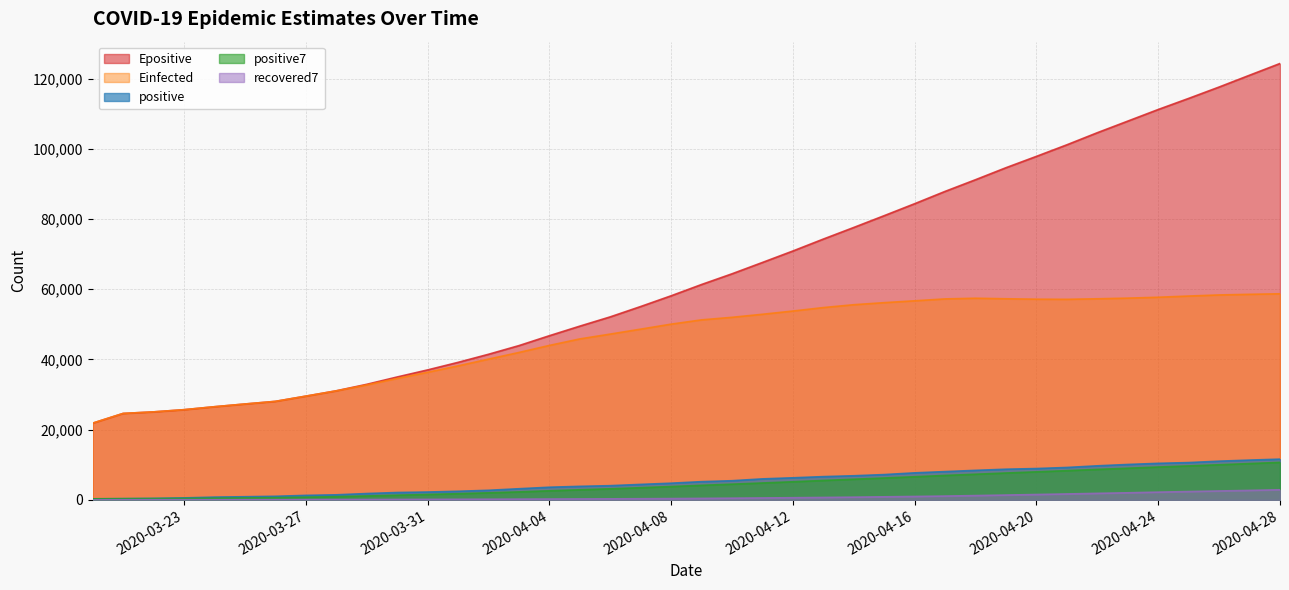

Is the value of positive at 2020-03-24 greater than the value of Einfected at 2020-04-19?

No